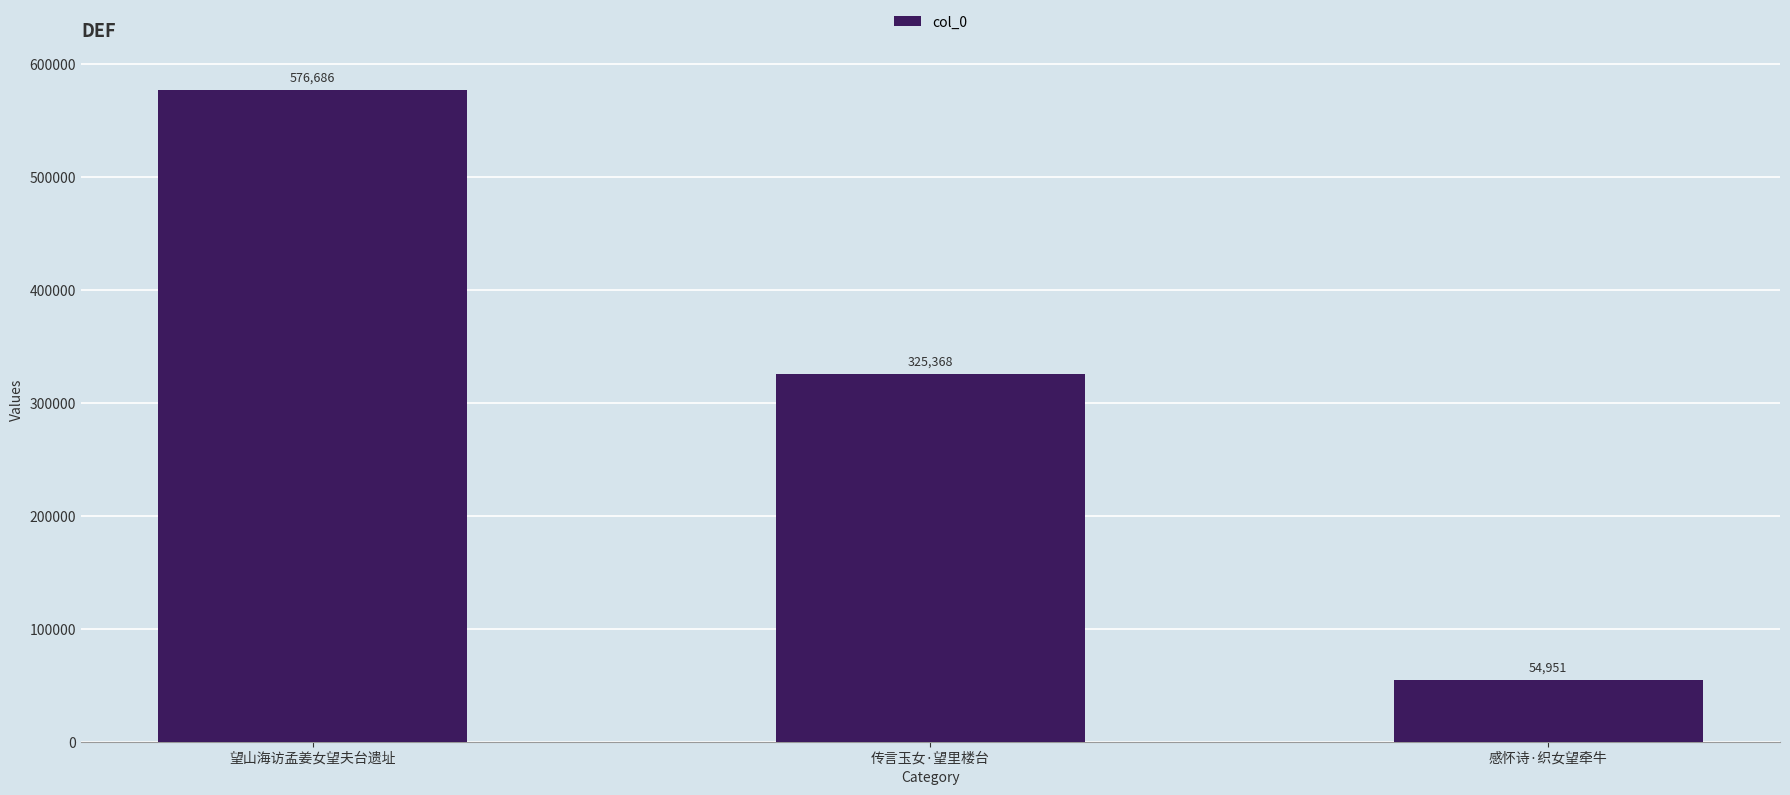

List the labels in order of value, smallest first.

感怀诗·织女望牵牛, 传言玉女·望里楼台, 望山海访孟姜女望夫台遗址